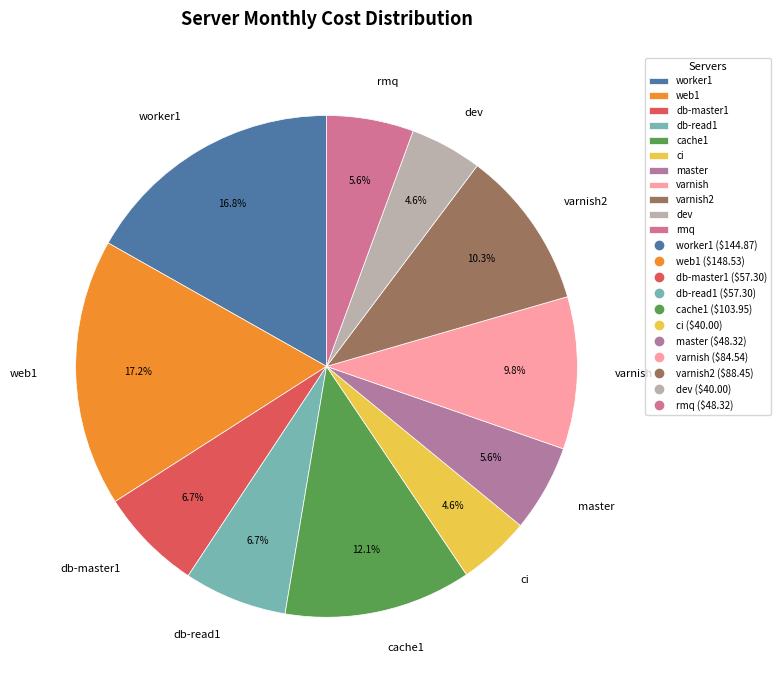

Is the sum of varnish and web1 greater than half?

No